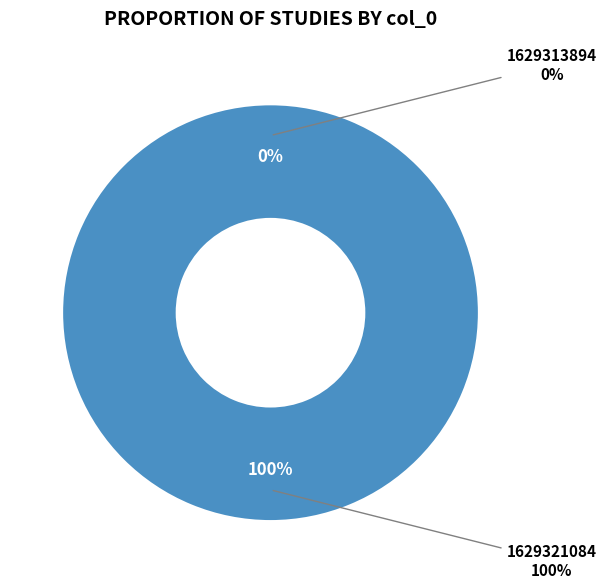

Is it true that 1629321084 is 100% of the pie?

True